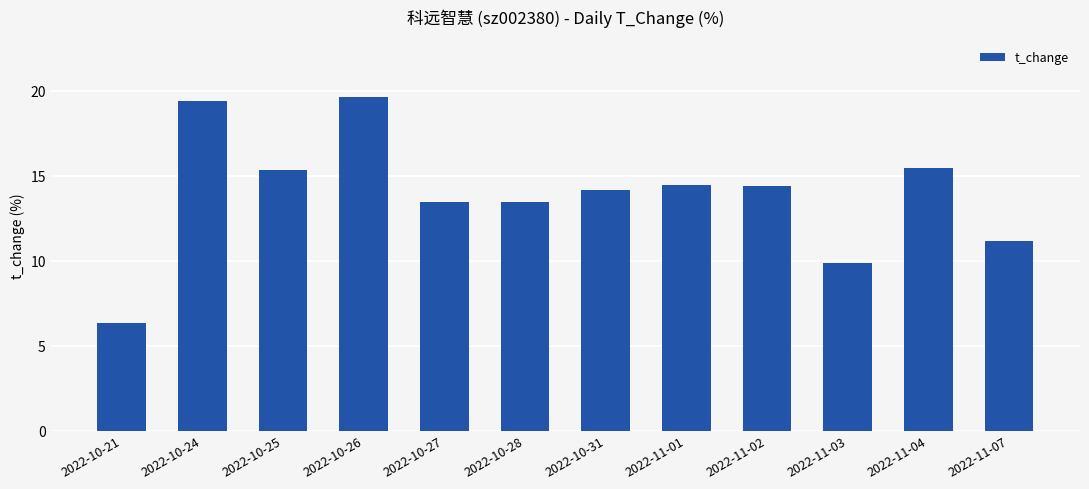

What is the value of the 4th bar from the left?

19.6